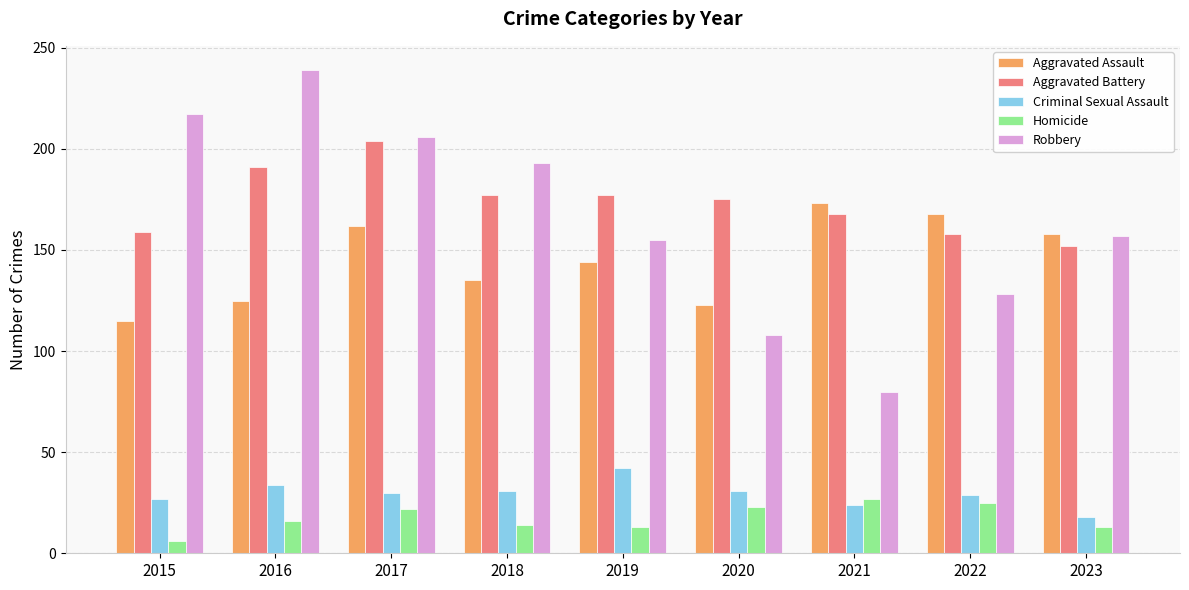

What is the average value of the Homicide series?

18